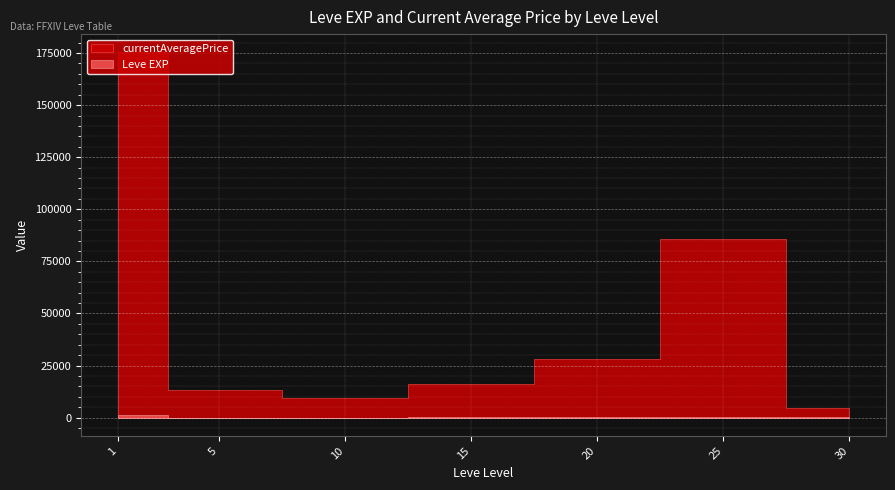

Where is Leve EXP nearest to the value 315?

30